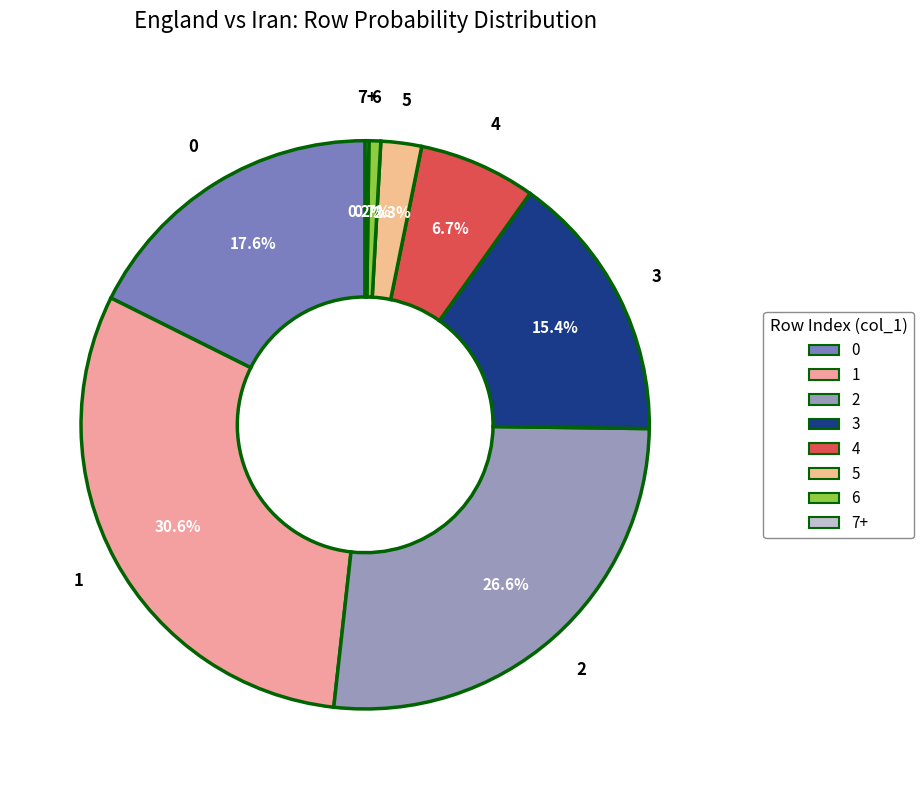

What portion of the pie excludes 6?

99.3%